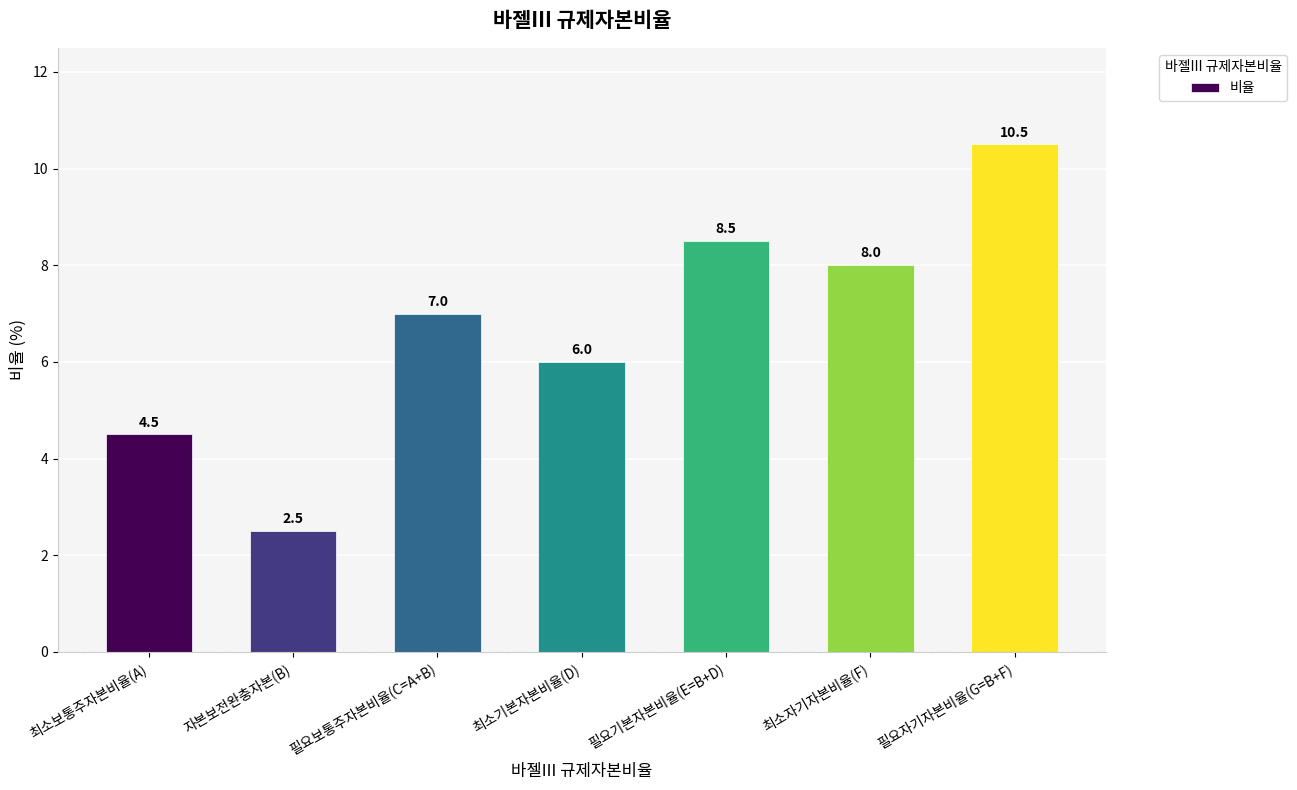

How many distinct data groups are displayed?

1